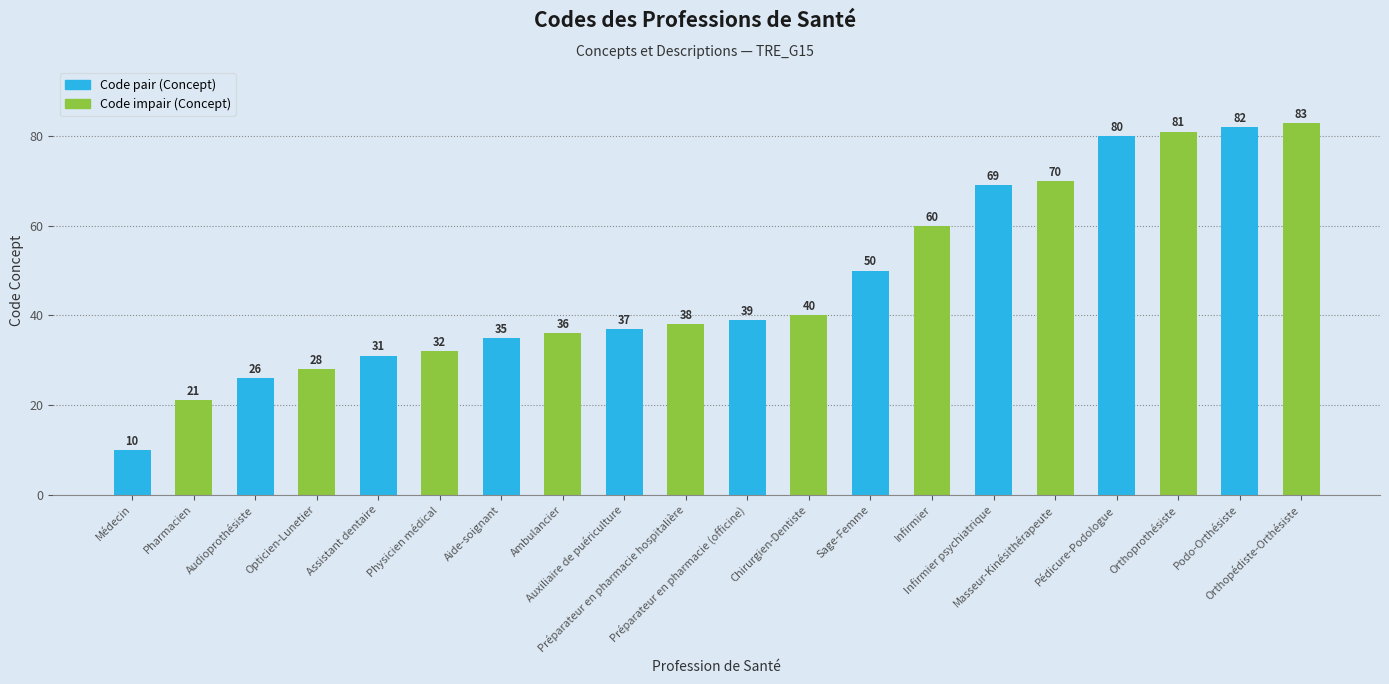

Rank the categories by value from highest to lowest.

Orthopédiste-Orthésiste, Podo-Orthésiste, Orthoprothésiste, Pédicure-Podologue, Masseur-Kinésithérapeute, Infirmier psychiatrique, Infirmier, Sage-Femme, Chirurgien-Dentiste, Préparateur en pharmacie (officine), Préparateur en pharmacie hospitalière, Auxiliaire de puériculture, Ambulancier, Aide-soignant, Physicien médical, Assistant dentaire, Opticien-Lunetier, Audioprothésiste, Pharmacien, Médecin